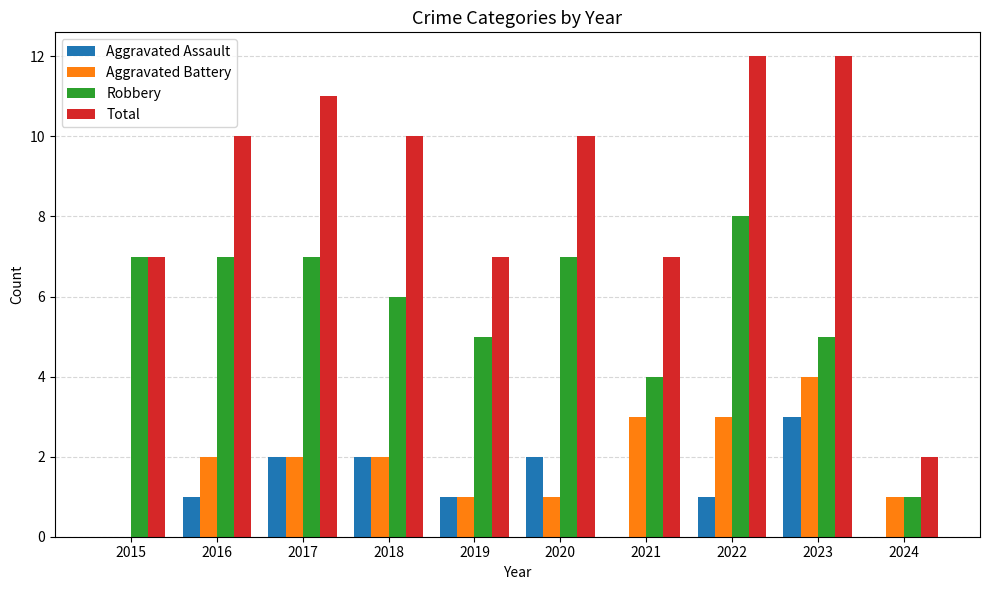

Which series has the largest total across all categories?

Total